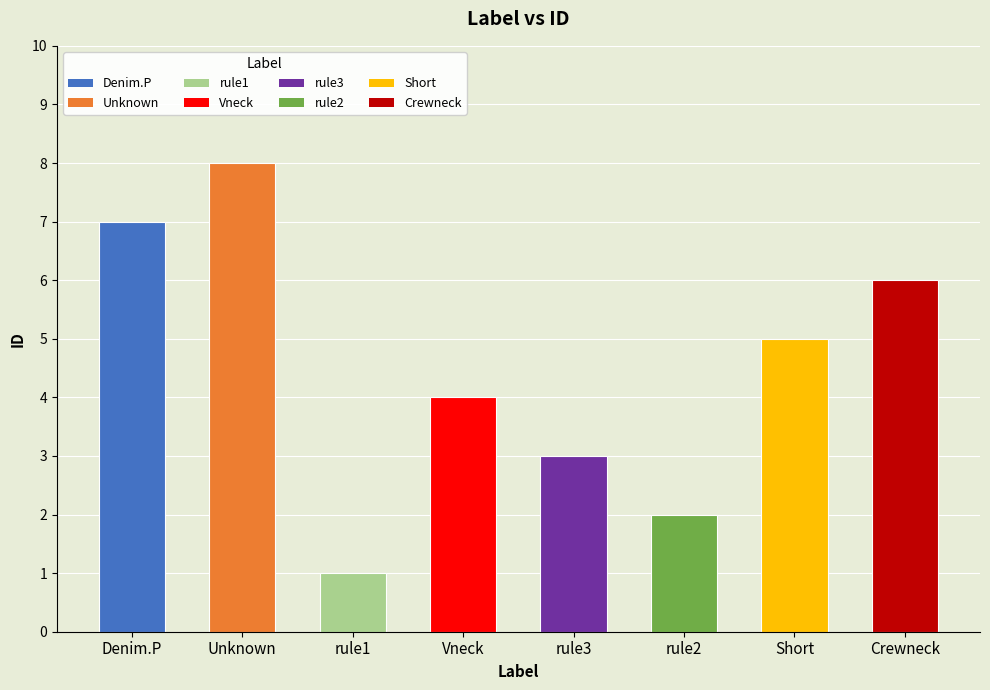

How many categories are shown in the chart?

8